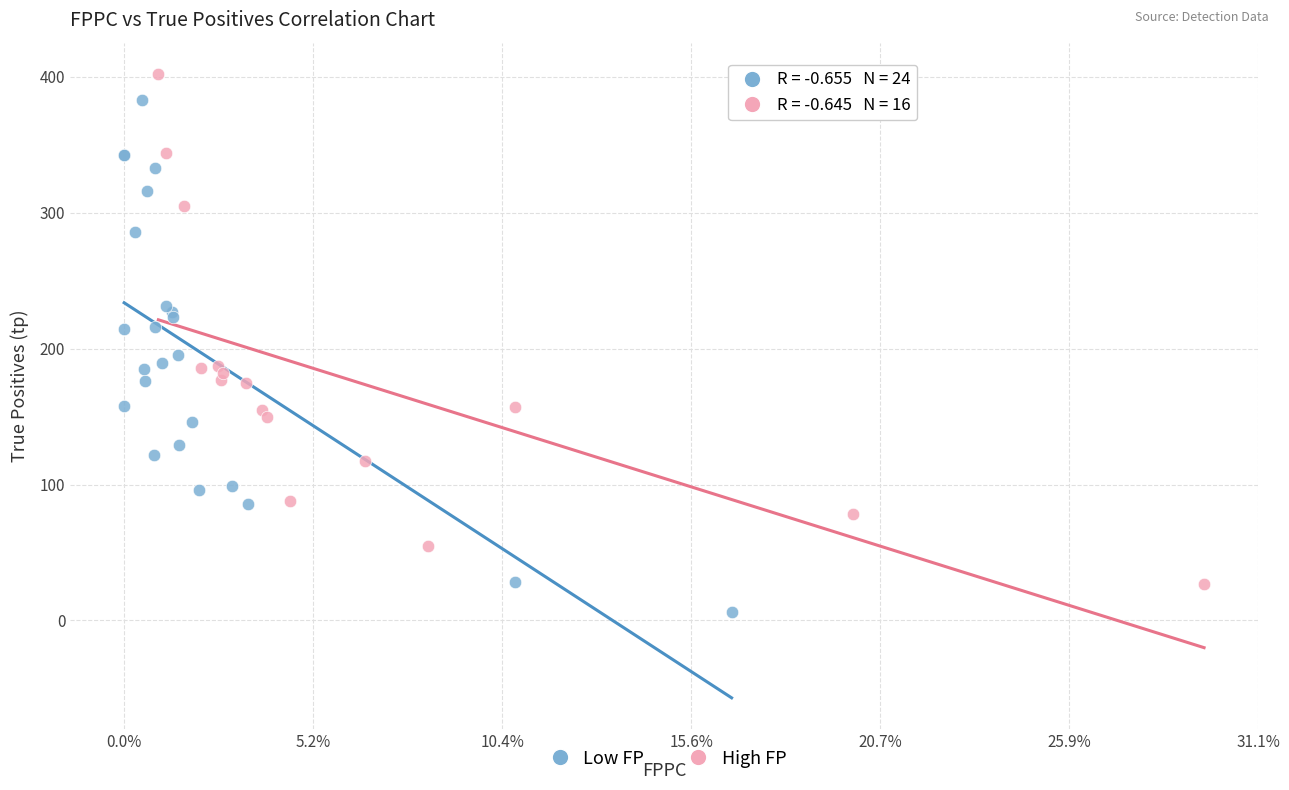

Which series reaches the minimum Y coordinate?

Low FP